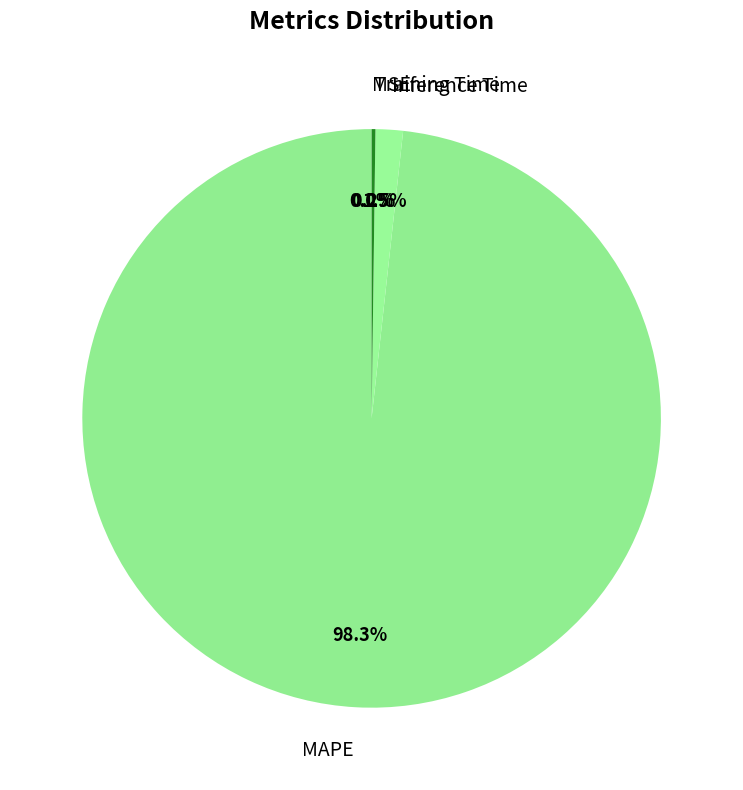

What percentage is NOT represented by Inference Time?

98.5%